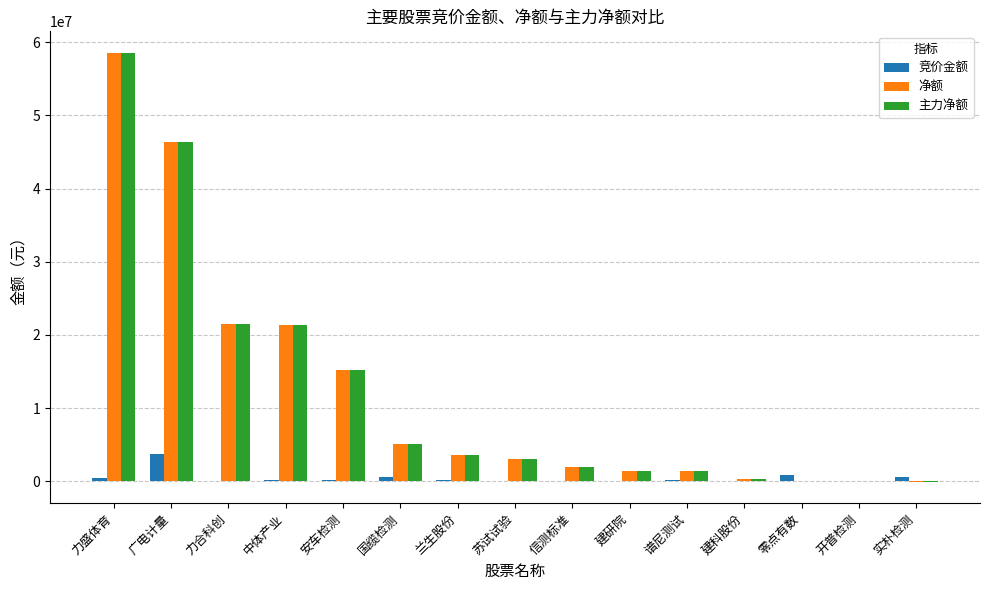

At which label is 净额 closest to 29246509?

力合科创